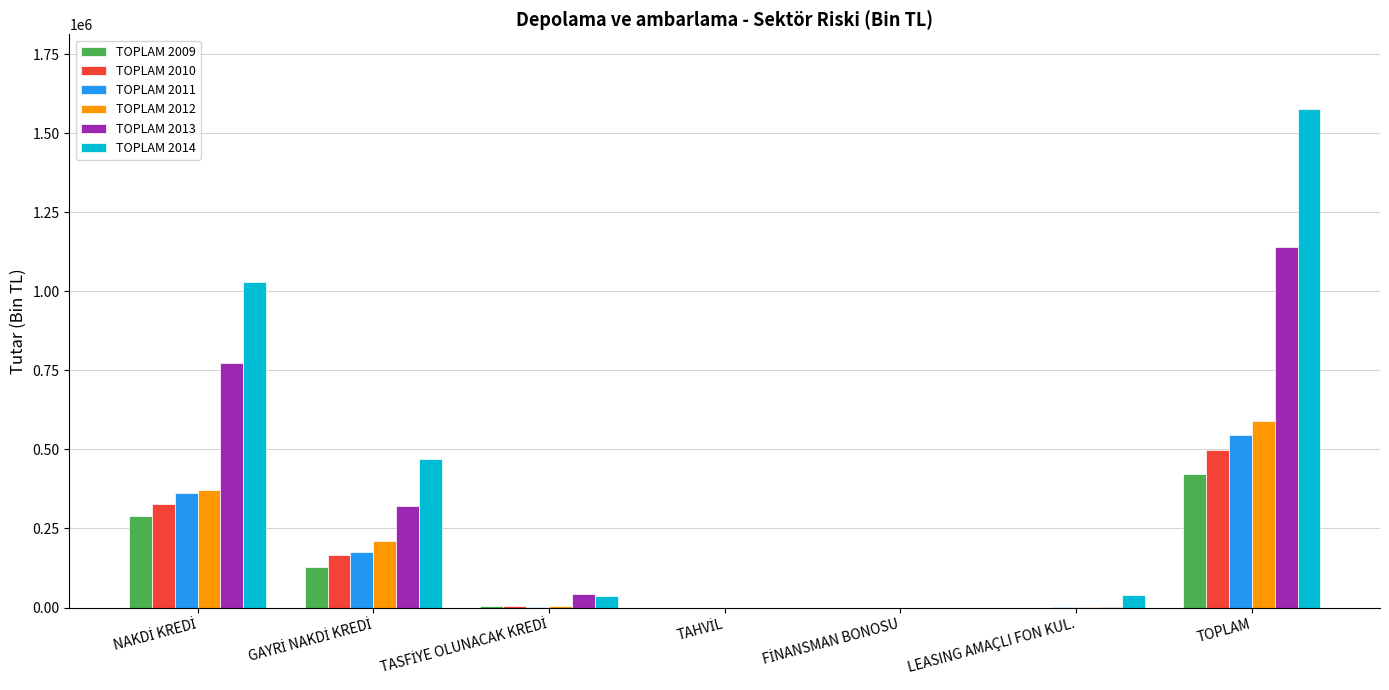

At which category is the sum across all series the highest?

TOPLAM